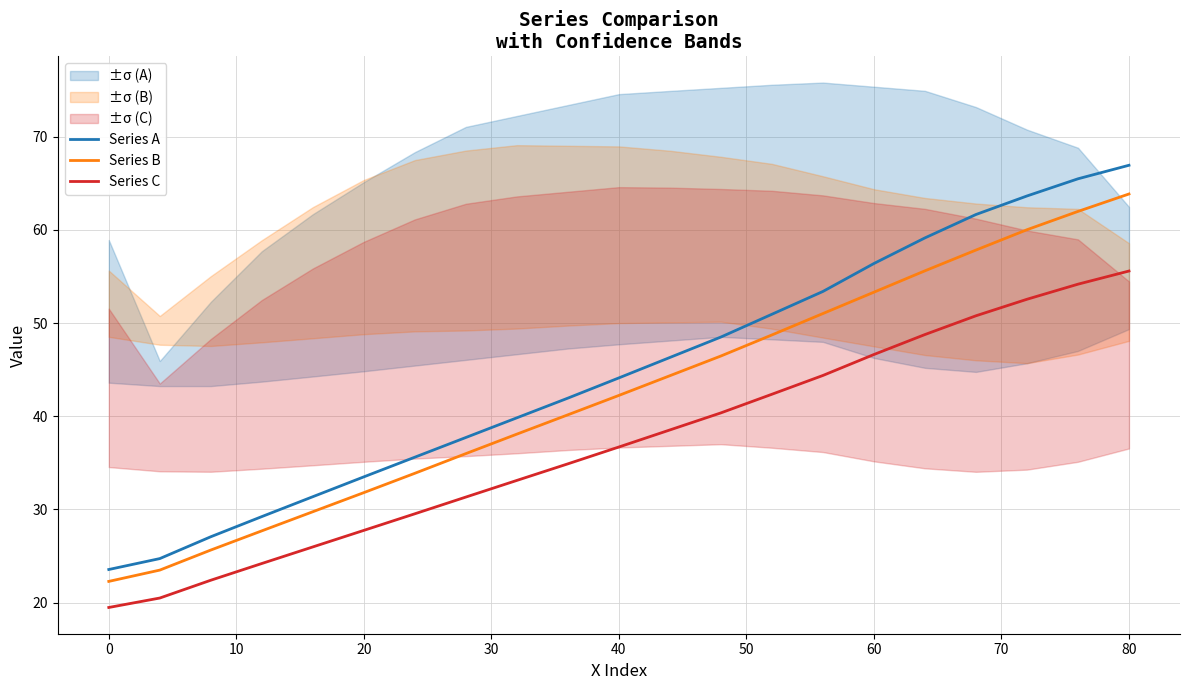

What is the maximum value for Series B?

63.9